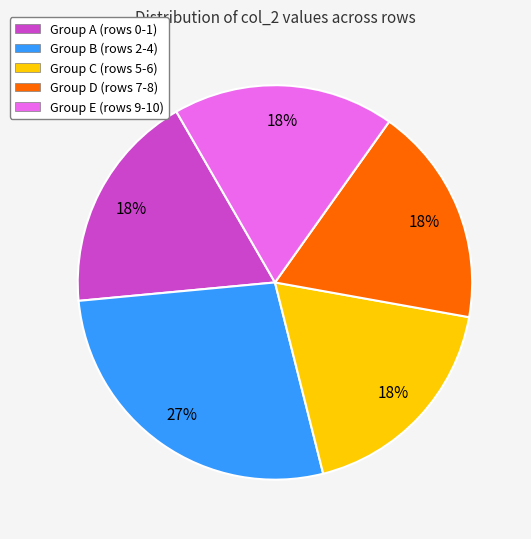

How many slices are in this pie chart?

5